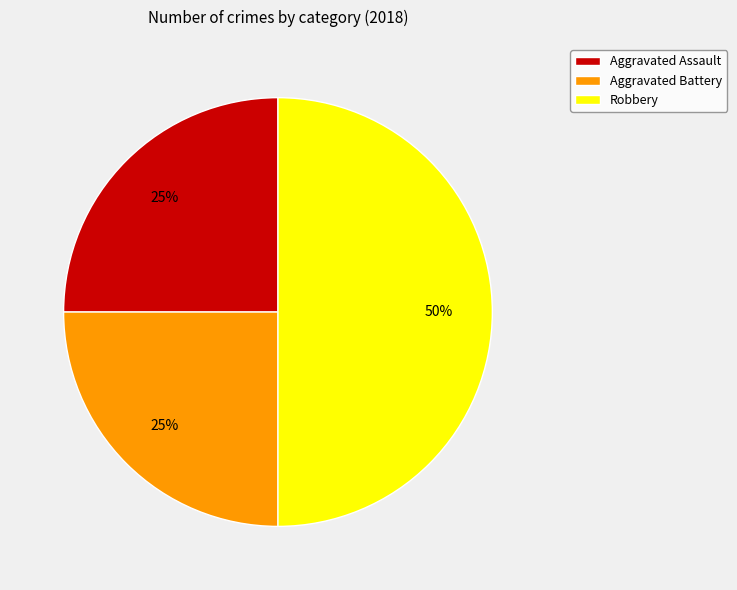

Between Aggravated Assault and Robbery, which is larger?

Robbery